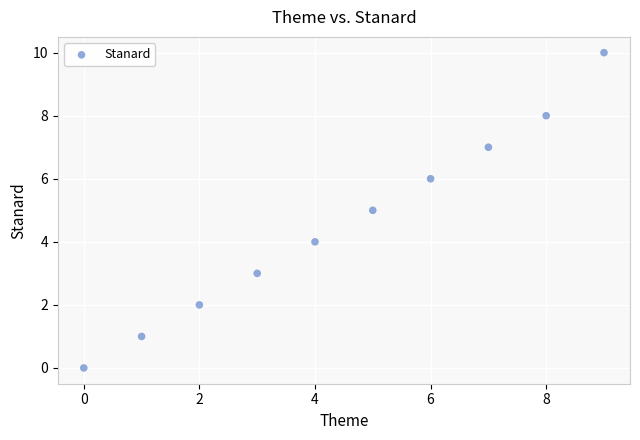

What is the average Y value?

5